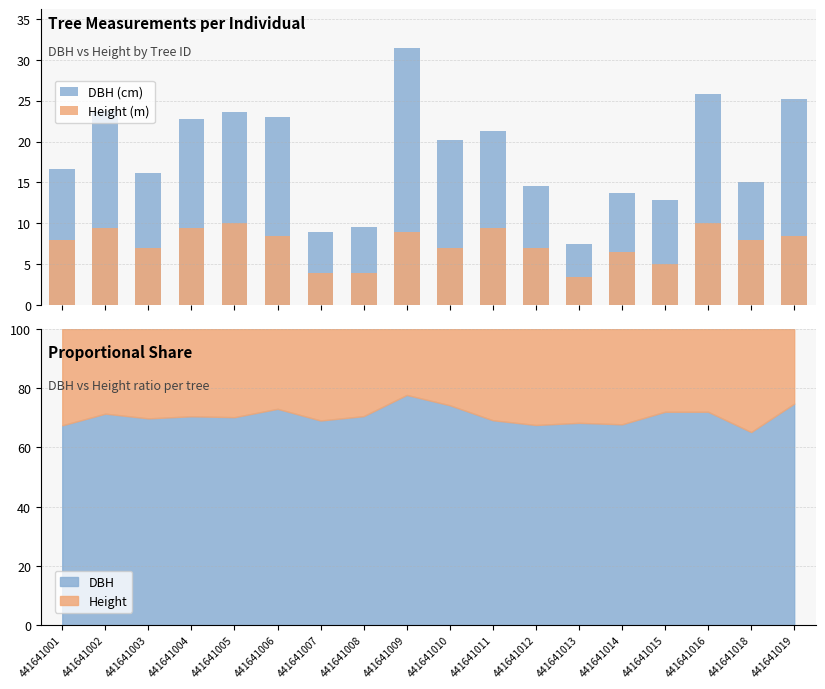

True or false: Height (m) has a value of 2.8 at 441641018.

False